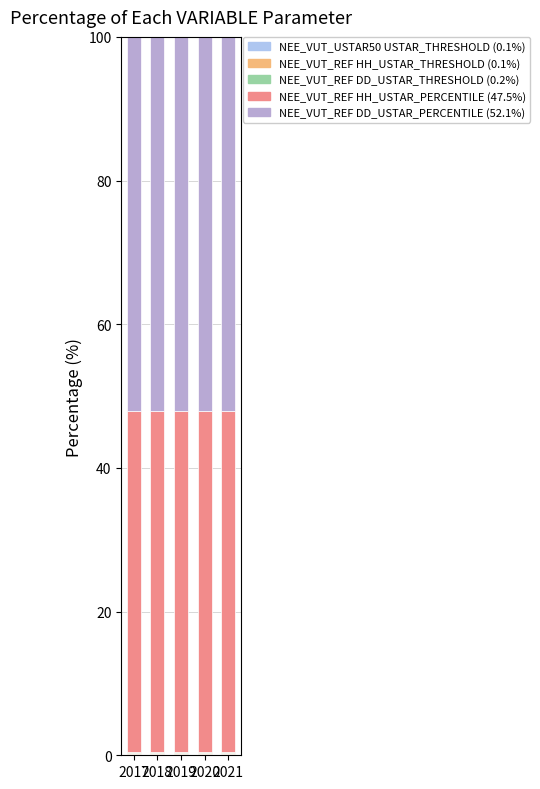

The value of NEE_VUT_REF HH_USTAR_PERCENTILE at 2020 is 68.2. True or false?

False